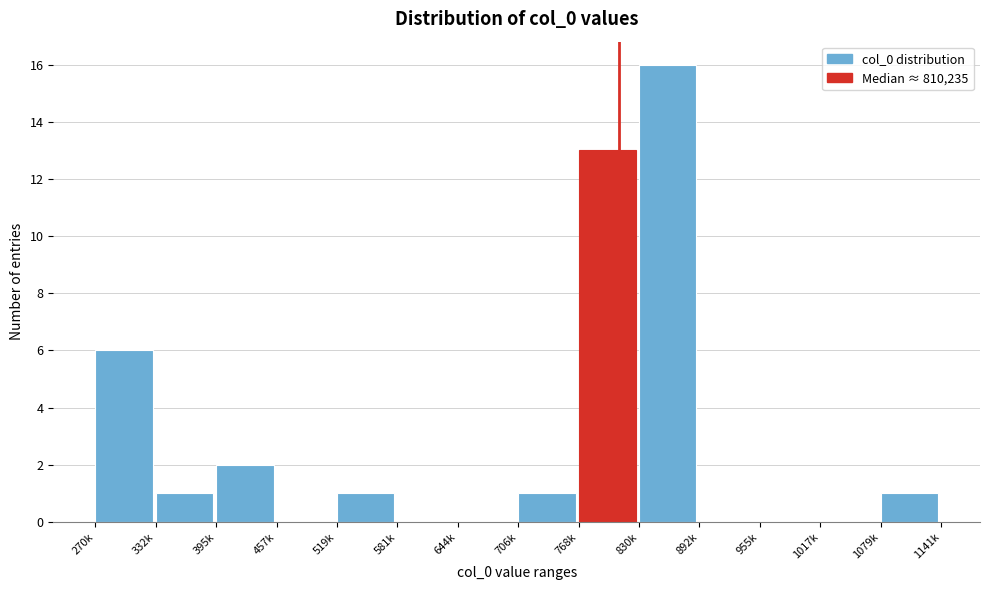

Reading right to left, extract all data points from this chart.

1079k=1	1017k=0	955k=0	892k=0	830k=16	768k=13	706k=1	644k=0	581k=0	519k=1	457k=0	395k=2	332k=1	270k=6